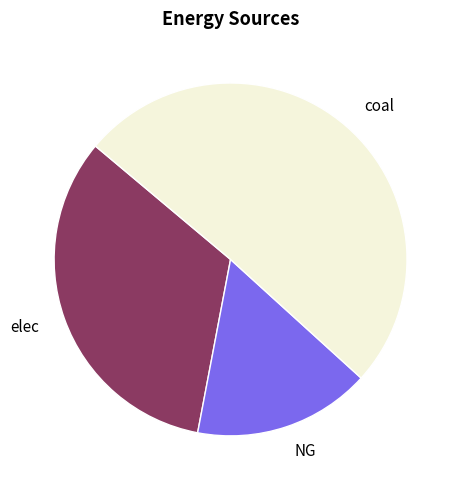

Count the number of slices in the pie.

3